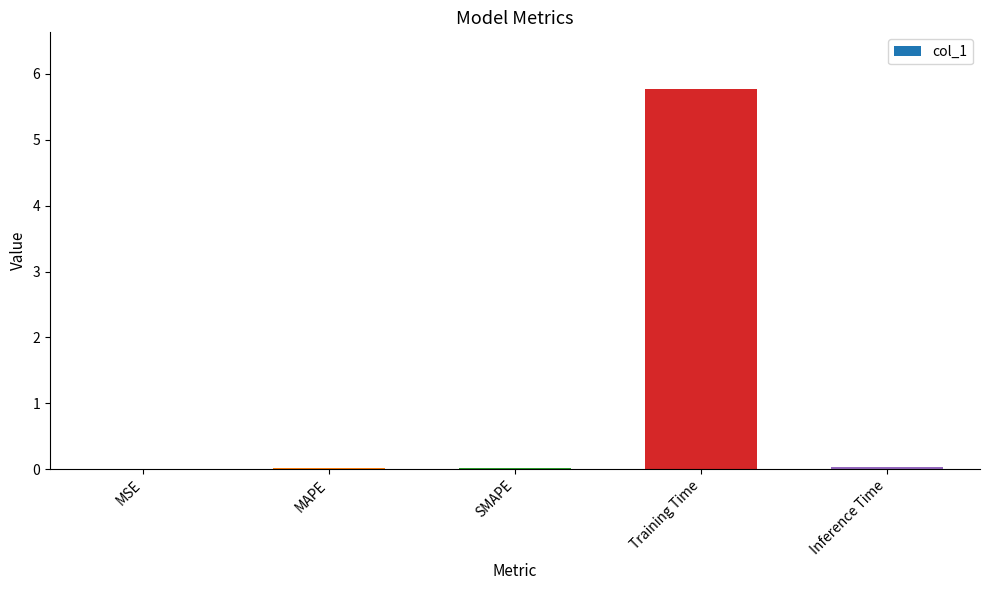

The chart shows a value of 0.0 at SMAPE. True or false?

True